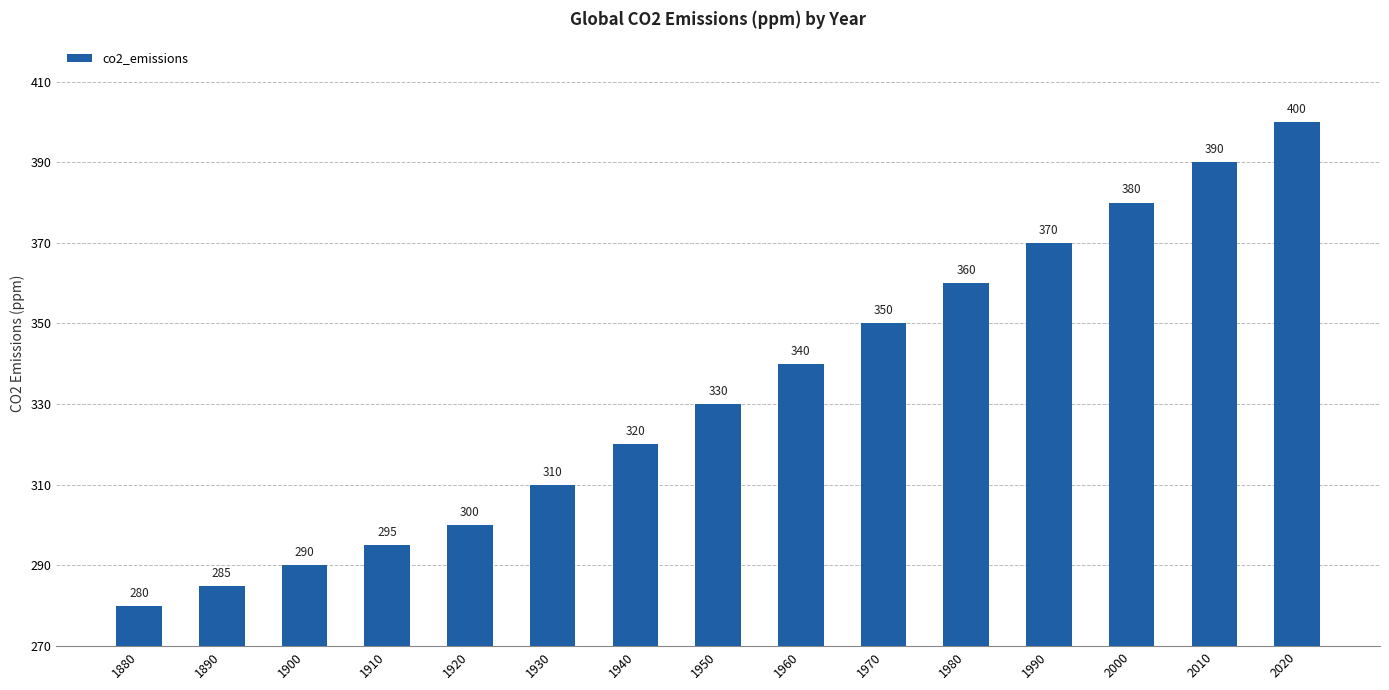

Rank the categories by value from highest to lowest.

2020, 2010, 2000, 1990, 1980, 1970, 1960, 1950, 1940, 1930, 1920, 1910, 1900, 1890, 1880